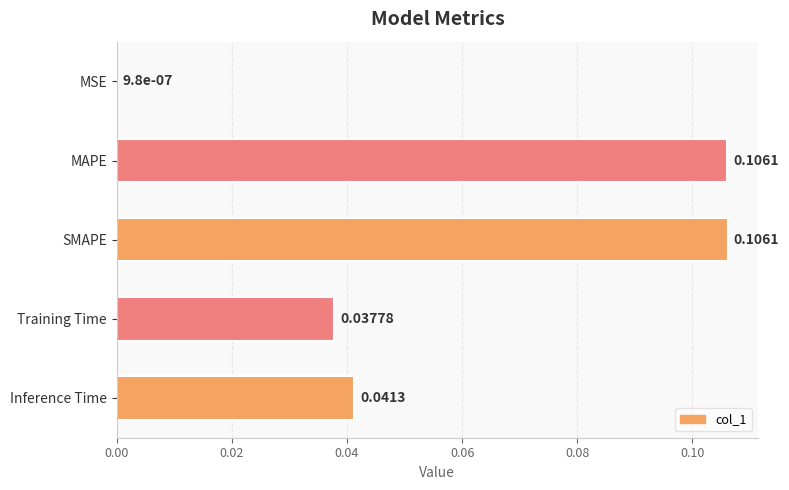

Between Training Time and SMAPE, which is larger?

SMAPE